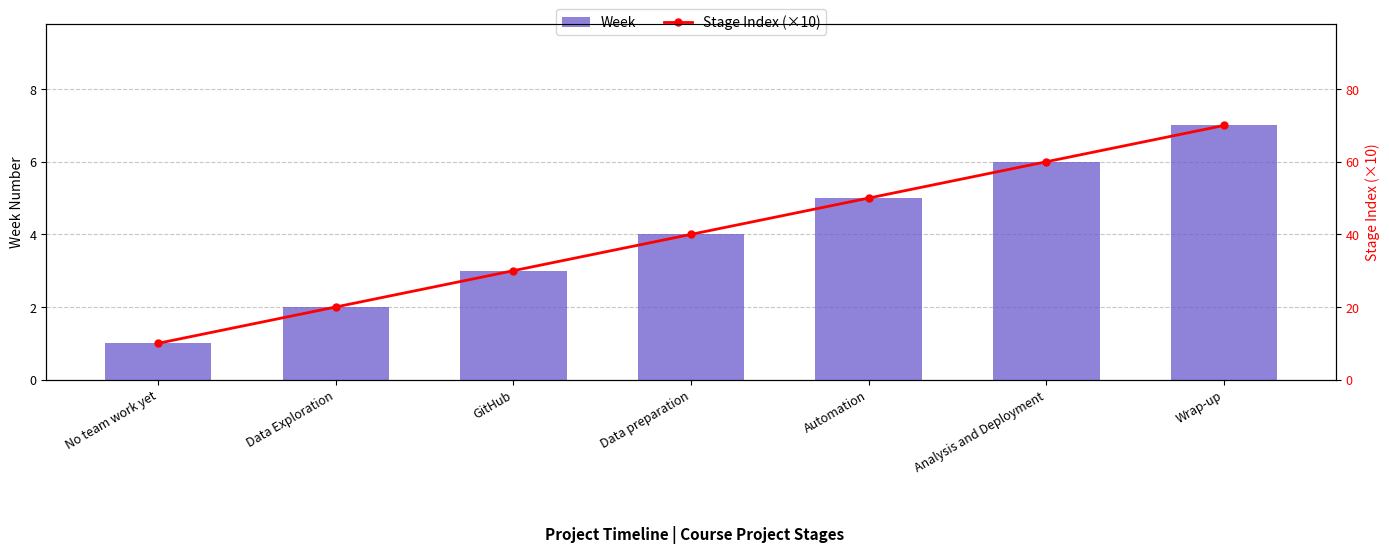

What is the difference between the second highest and second lowest values in the Stage Index (×10) series?

40